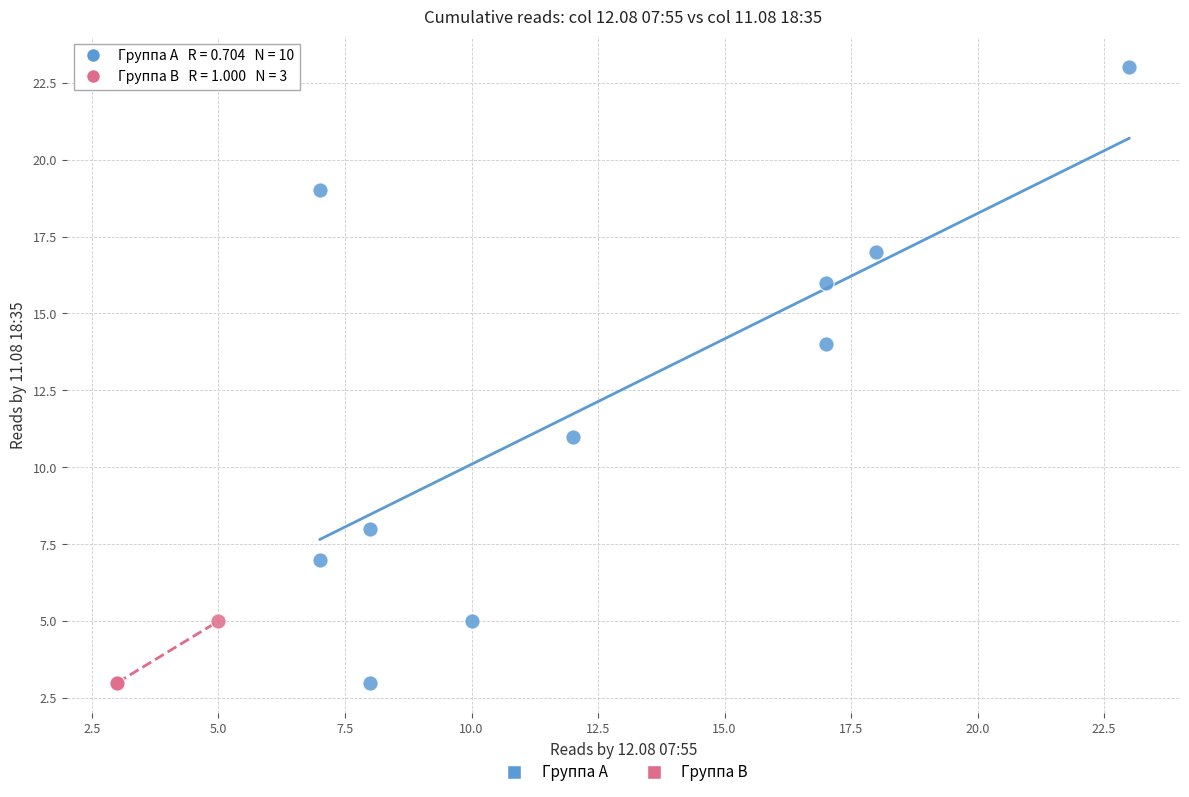

Which series has the largest Y range (max minus min)?

Группа A